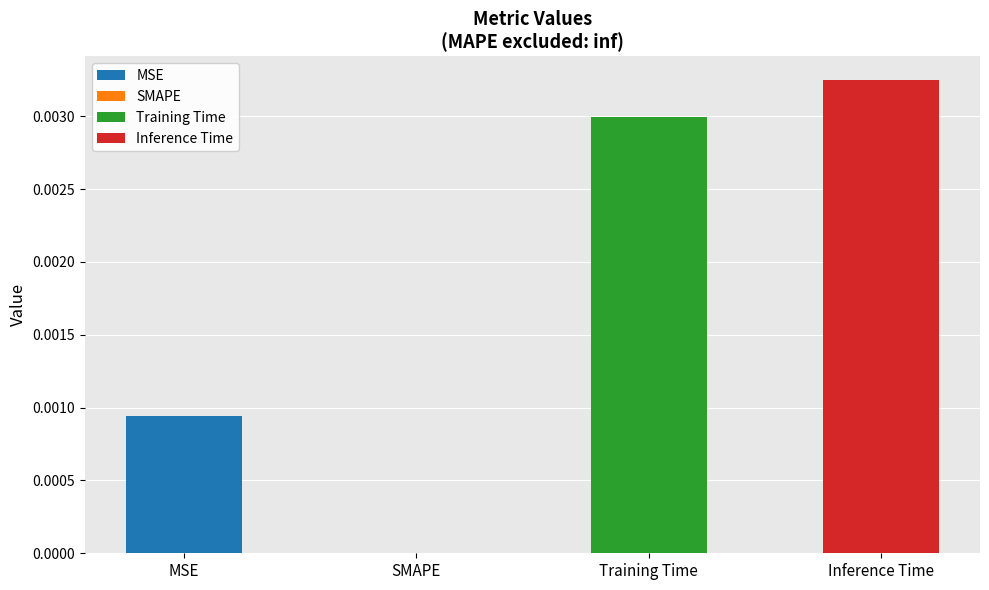

List the labels in order of value, smallest first.

SMAPE, MSE, Training Time, Inference Time